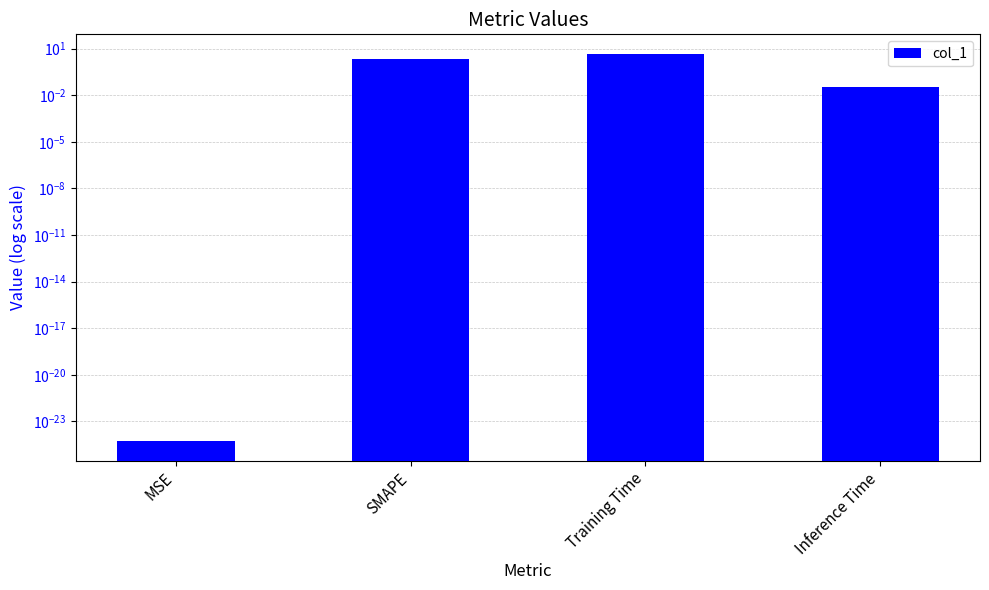

What position from the right is SMAPE?

3